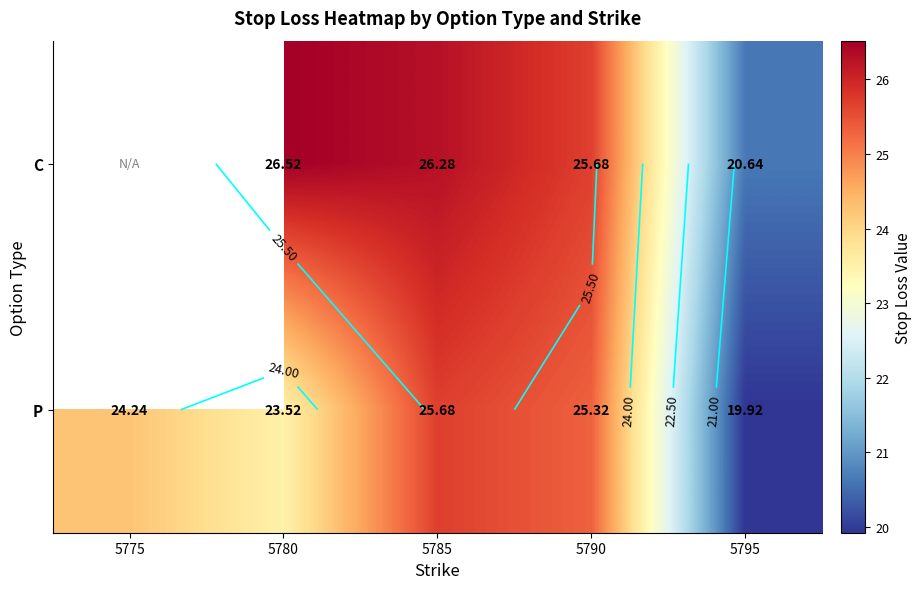

True or false: C has a value of 45.4 at 5780.

False